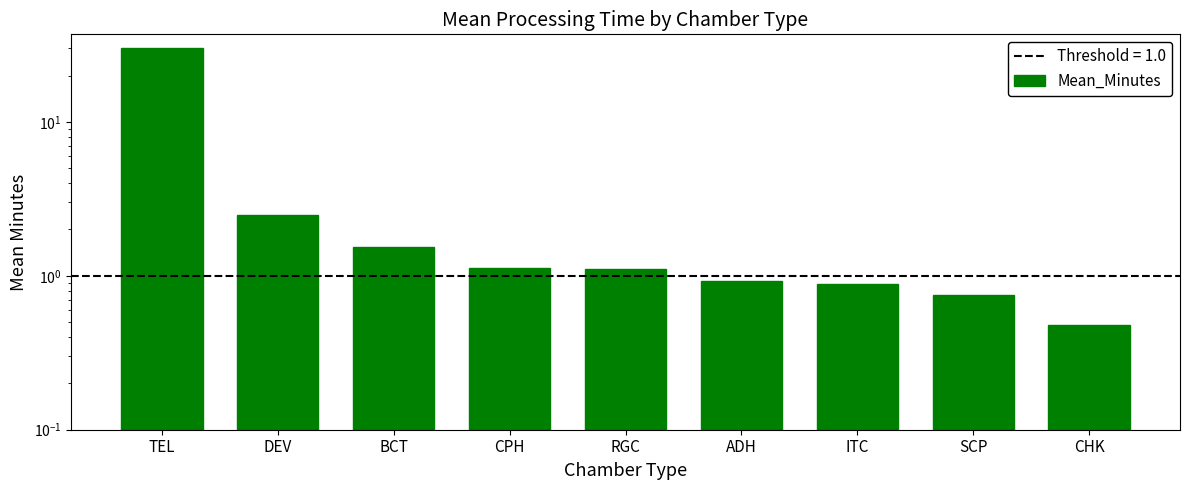

Rank the categories by value from lowest to highest.

CHK, SCP, ITC, ADH, RGC, CPH, BCT, DEV, TEL